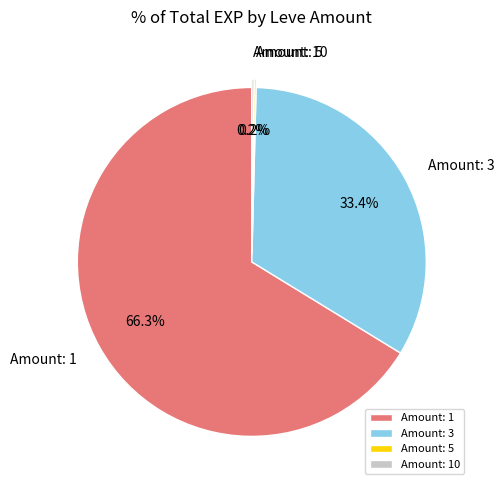

Approximately how many times larger is the value at Amount: 3 compared to Amount: 1?

0.5